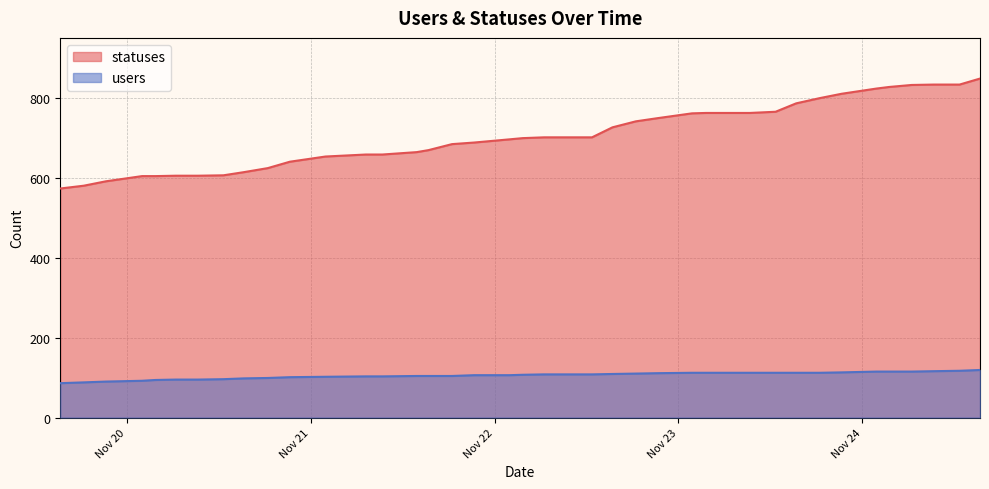

True or false: users and statuses cross at least once.

False